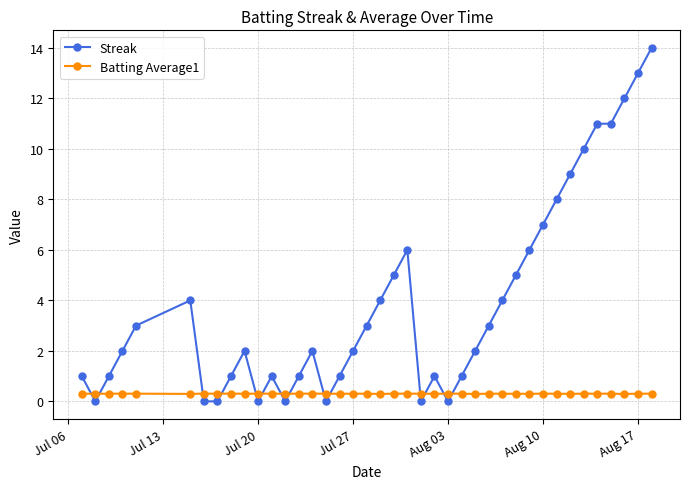

Rank the series by their maximum value, from highest to lowest.

Streak, Batting Average1